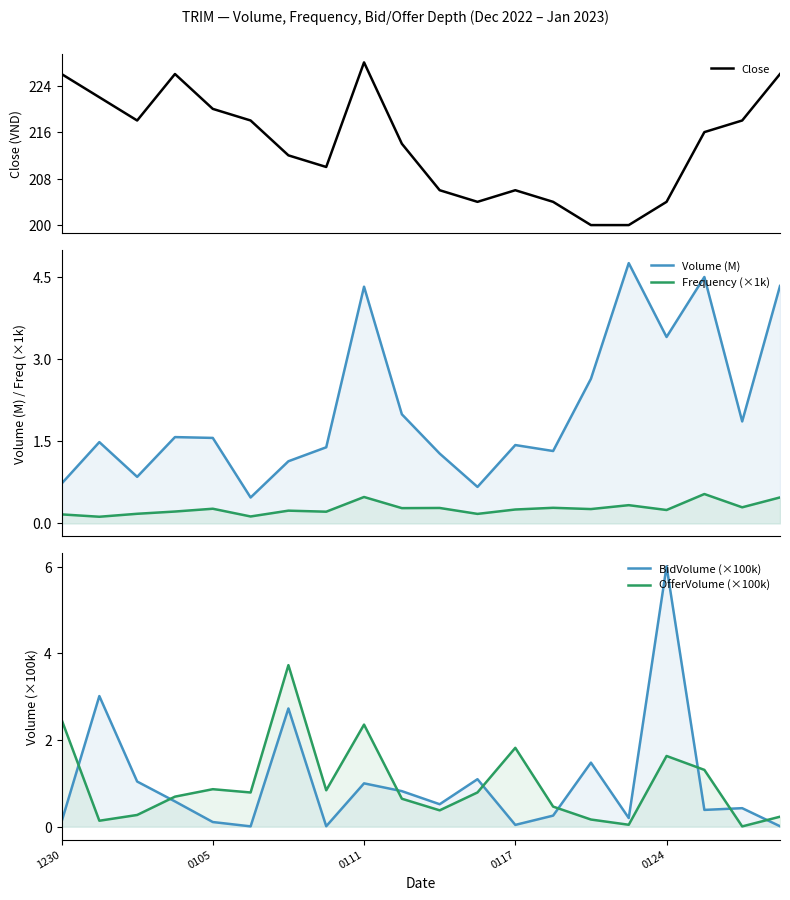

What is the highest value of the Close series?

228